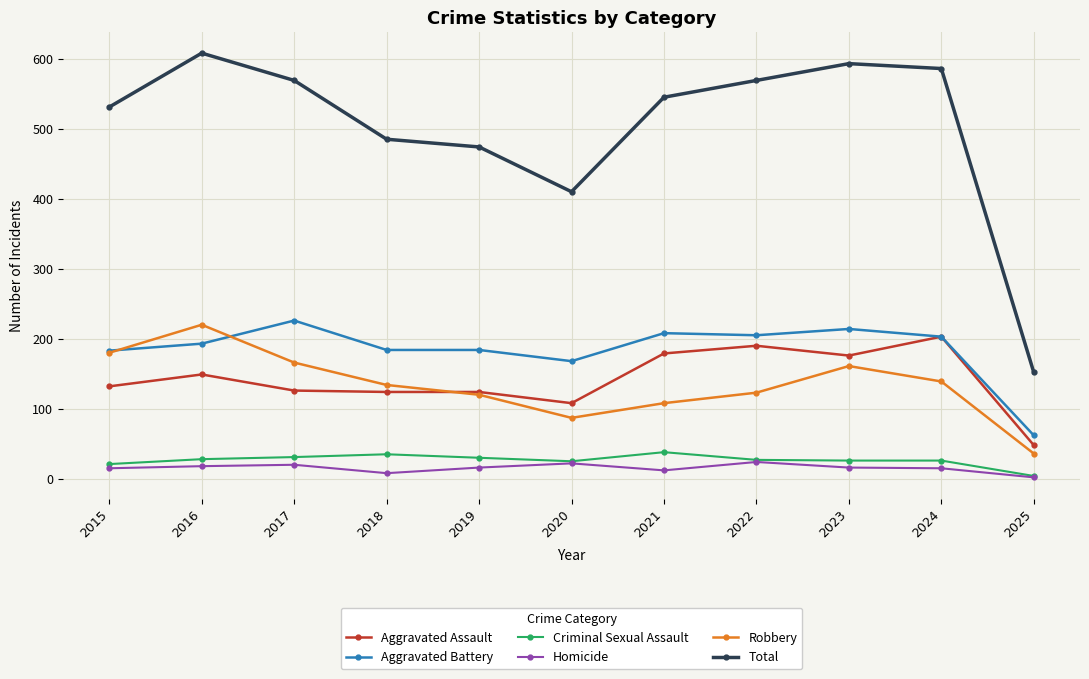

Where does the Robbery series first go above 134?

2015